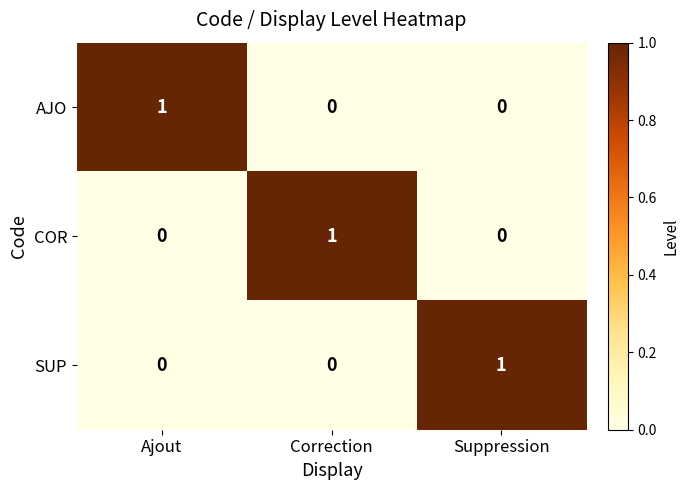

Is it true that SUP equals 0 at Ajout?

True